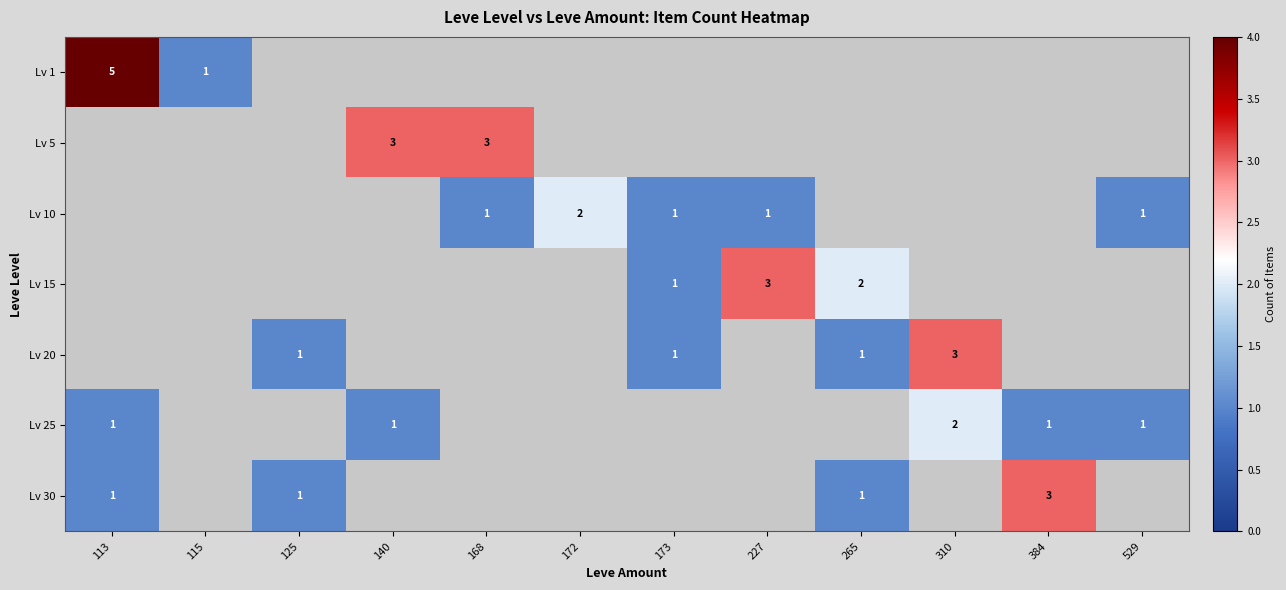

The Lv 15 series shows 1 at 265. True or false?

False